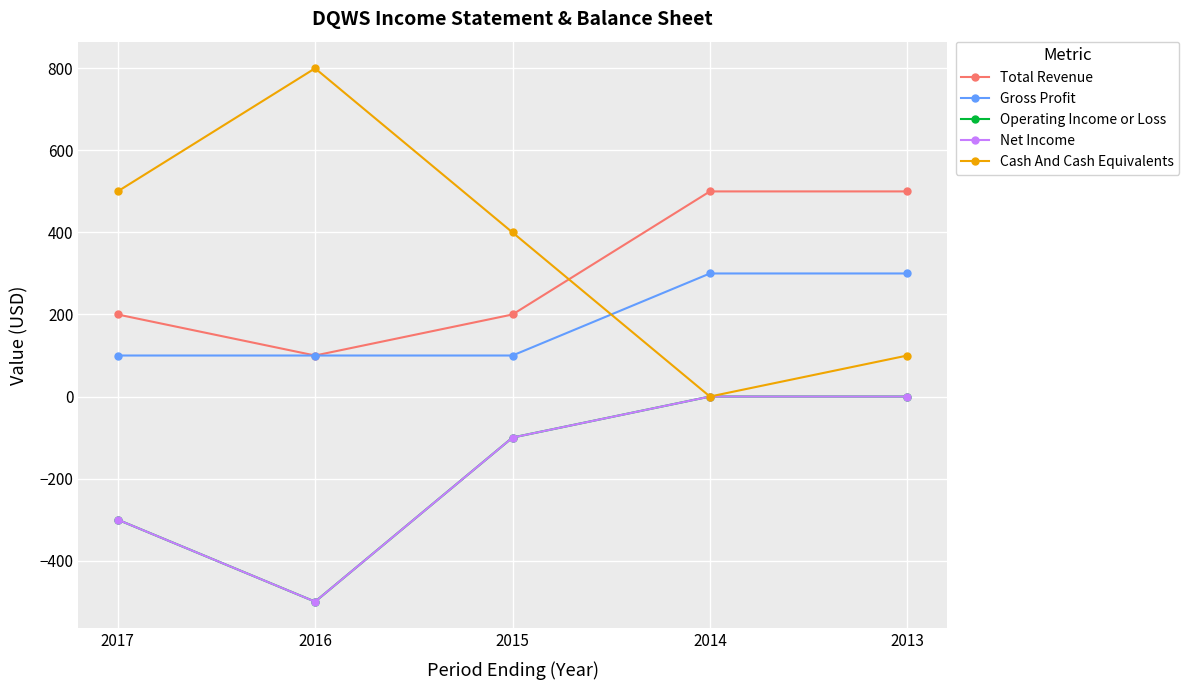

At 2015, list the series in order from largest to smallest.

Cash And Cash Equivalents, Total Revenue, Gross Profit, Operating Income or Loss, Net Income